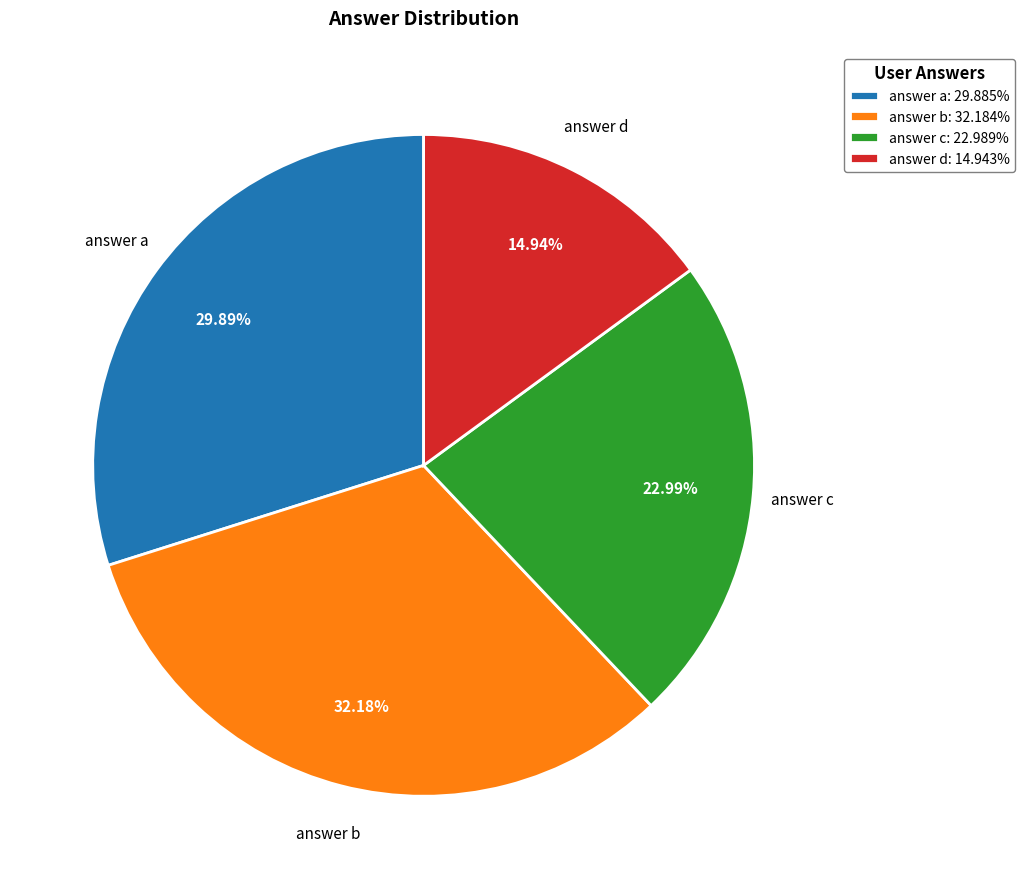

What is the ratio of the value at answer c: 22.989% to the value at answer b: 32.184%?

0.7